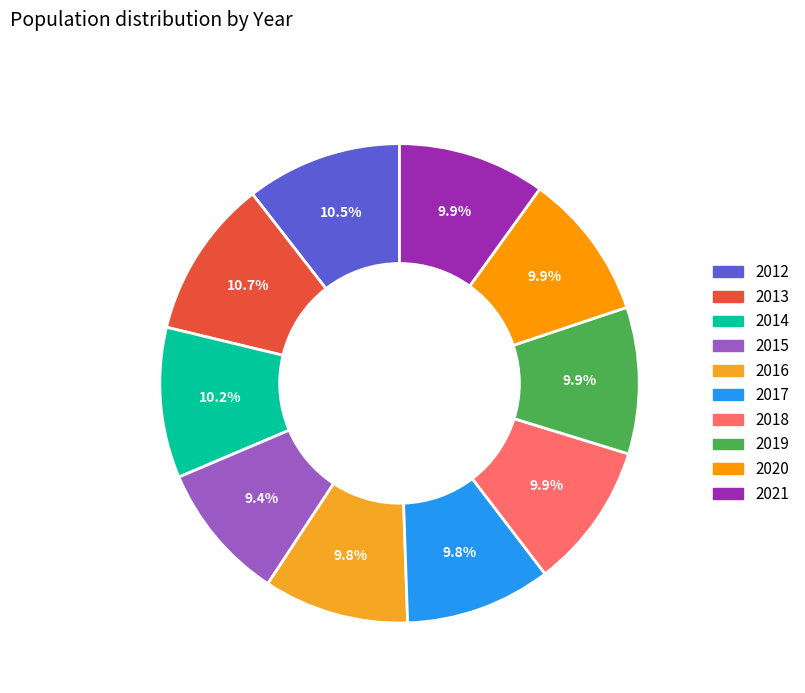

Is it true that 2019 is 10% of the pie?

True